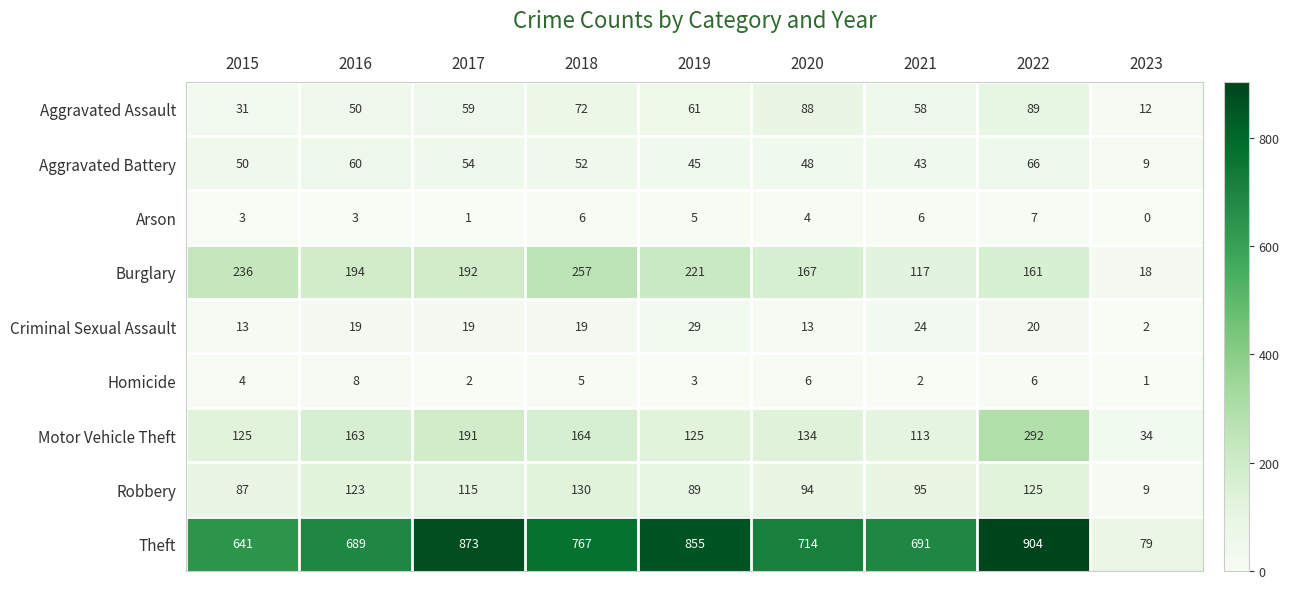

What is the spread (max minus min) of values at 2017?

872